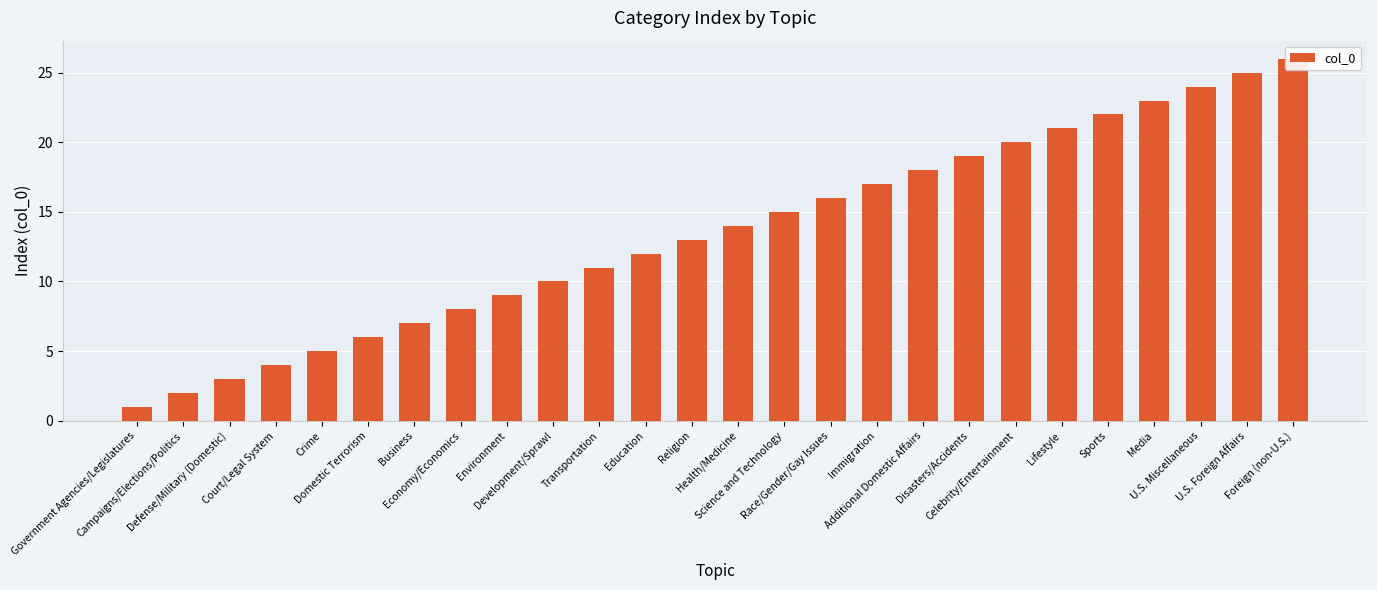

What is the average value?

14